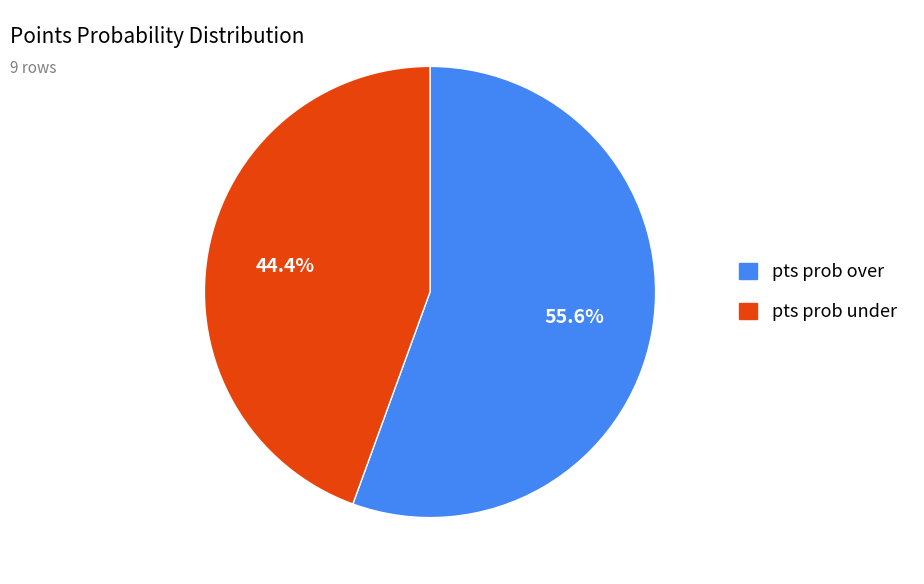

Is there a majority slice in this chart?

Yes